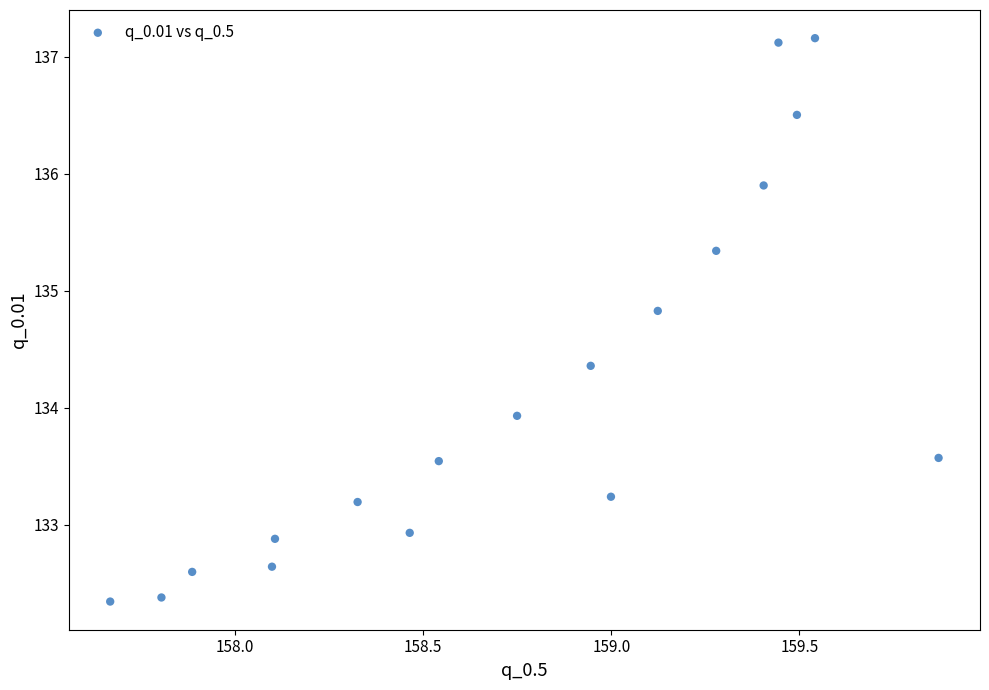

What is the range of X values (max minus min)?

2.2